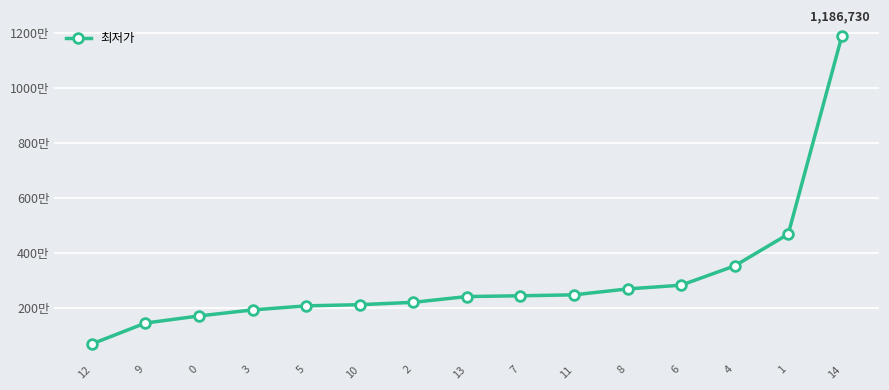

Is this an area chart (filled region under the line)?

No